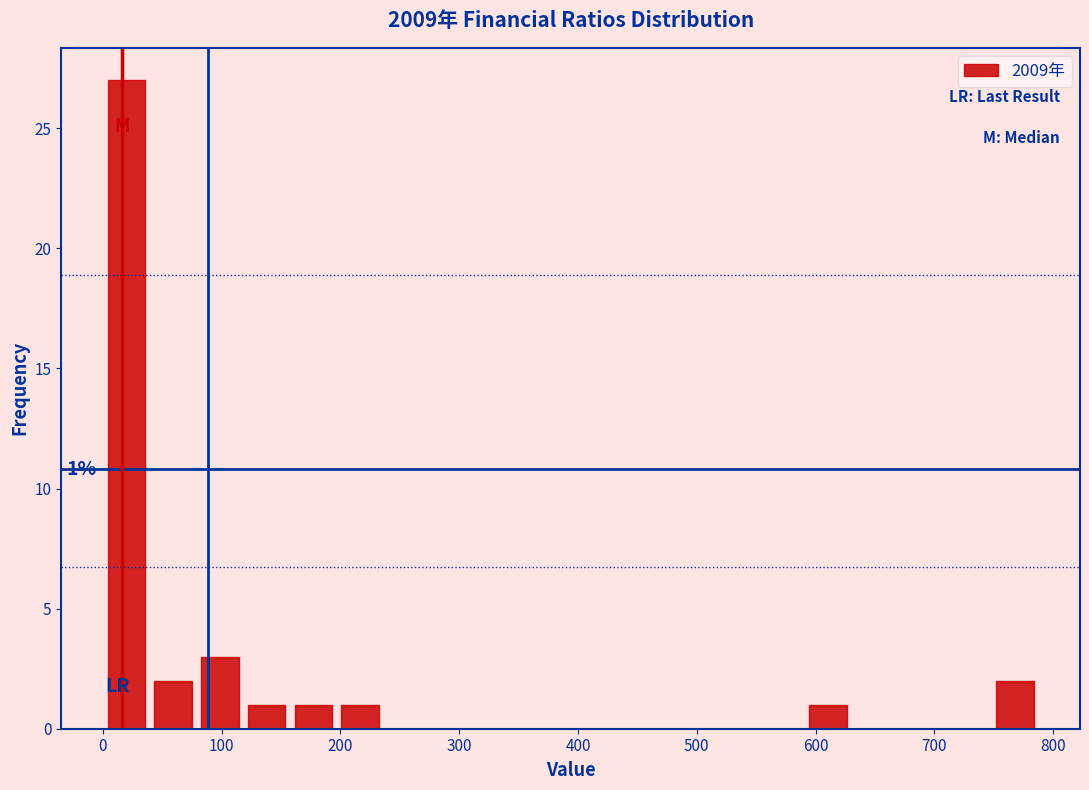

Read against the x-axis, roughly where is the centre of the tallest bar?

20